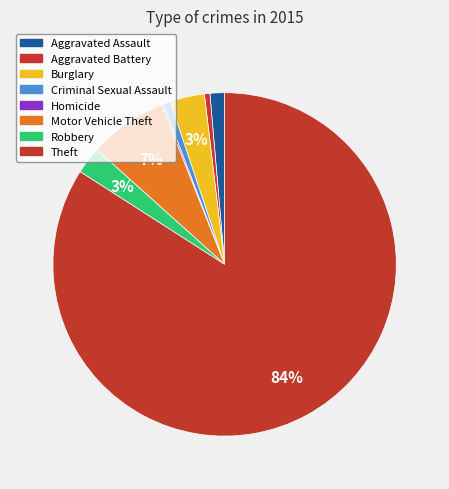

To the nearest percent, what portion does Robbery represent?

3%